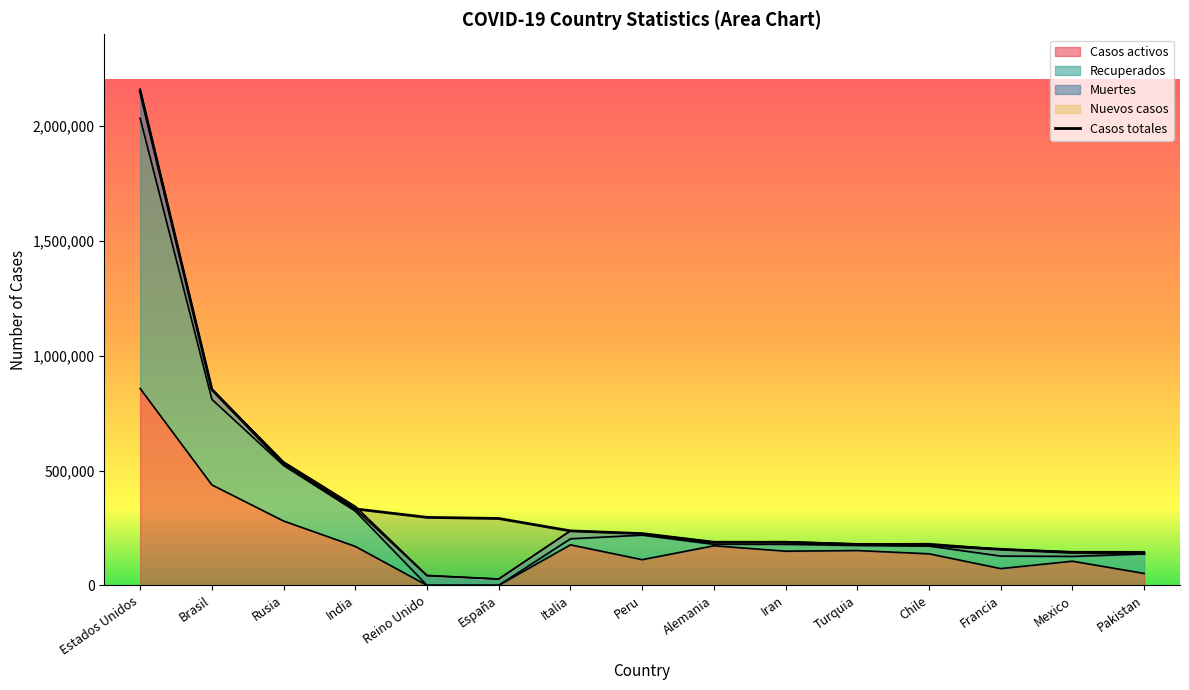

At which category does Casos activos reach its first local peak?

Italia